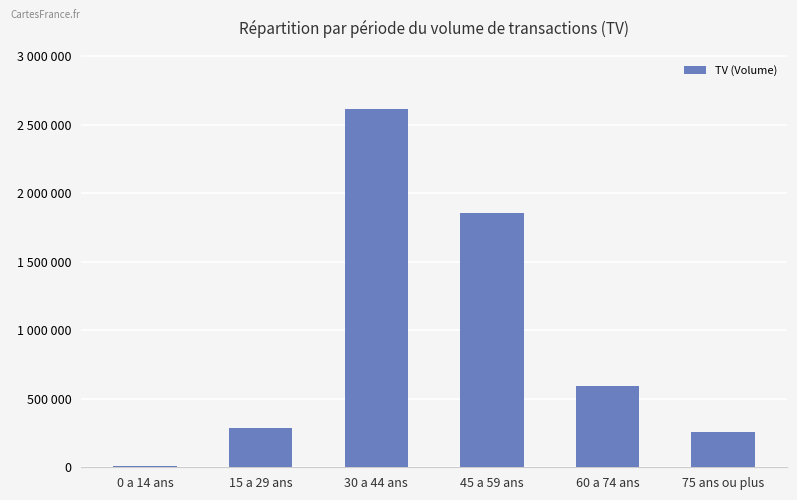

How many data points does each series have?

6